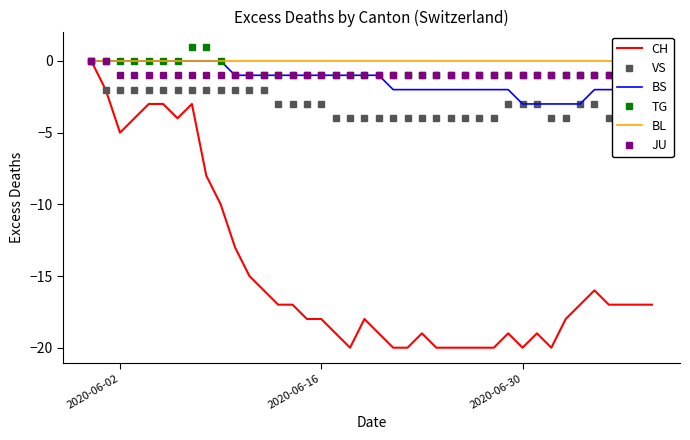

Reading left to right, list all the values displayed in this chart.

CH: 0	-2	-5	-4	-3	-3	-4	-3	-8	-10	-13	-15	-16	-17	-17	-18	-18	-19	-20	-18	-19	-20	-20	-19	-20	-20	-20	-20	-20	-19	-20	-19	-20	-18	-17	-16	-17	-17	-17	-17
VS: 0	-2	-2	-2	-2	-2	-2	-2	-2	-2	-2	-2	-2	-3	-3	-3	-3	-4	-4	-4	-4	-4	-4	-4	-4	-4	-4	-4	-4	-3	-3	-3	-4	-4	-3	-3	-4	-4	-4	-4
BS: 0	0	0	0	0	0	0	0	0	0	-1	-1	-1	-1	-1	-1	-1	-1	-1	-1	-1	-2	-2	-2	-2	-2	-2	-2	-2	-2	-3	-3	-3	-3	-3	-2	-2	-2	-2	-2
TG: 0	0	0	0	0	0	0	1	1	0	-1	-1	-1	-1	-1	-1	-1	-1	-1	-1	-1	-1	-1	-1	-1	-1	-1	-1	-1	-1	-1	-1	-1	-1	-1	-1	-1	-1	-1	-1
BL: 0	0	0	0	0	0	0	0	0	0	0	0	0	0	0	0	0	0	0	0	0	0	0	0	0	0	0	0	0	0	0	0	0	0	0	0	0	0	0	0
JU: 0	0	-1	-1	-1	-1	-1	-1	-1	-1	-1	-1	-1	-1	-1	-1	-1	-1	-1	-1	-1	-1	-1	-1	-1	-1	-1	-1	-1	-1	-1	-1	-1	-1	-1	-1	-1	-1	-1	-1